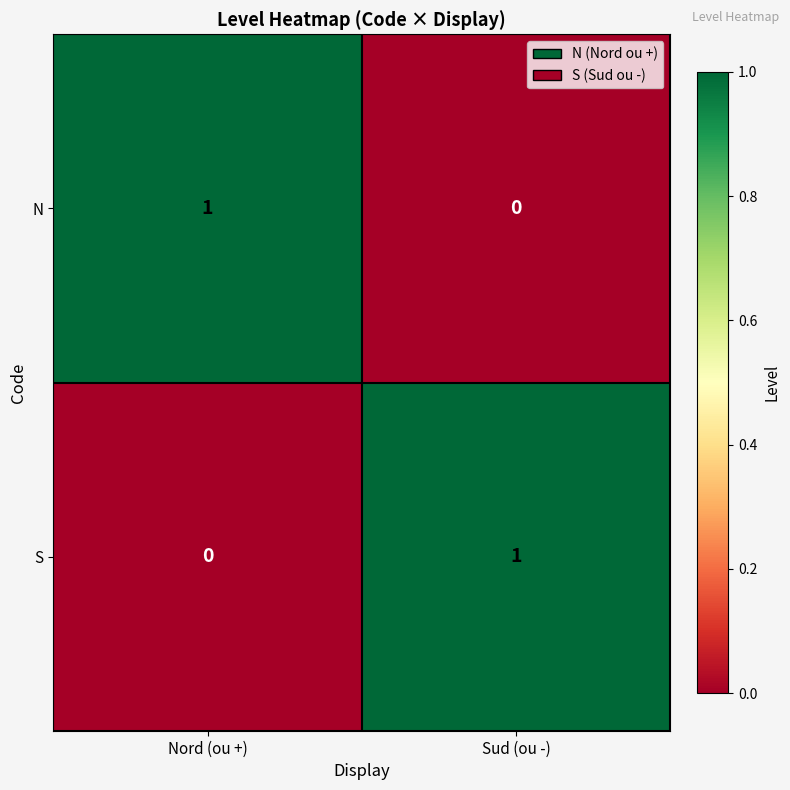

Reading left to right, extract all data points from this chart.

N: 1	0
S: 0	1